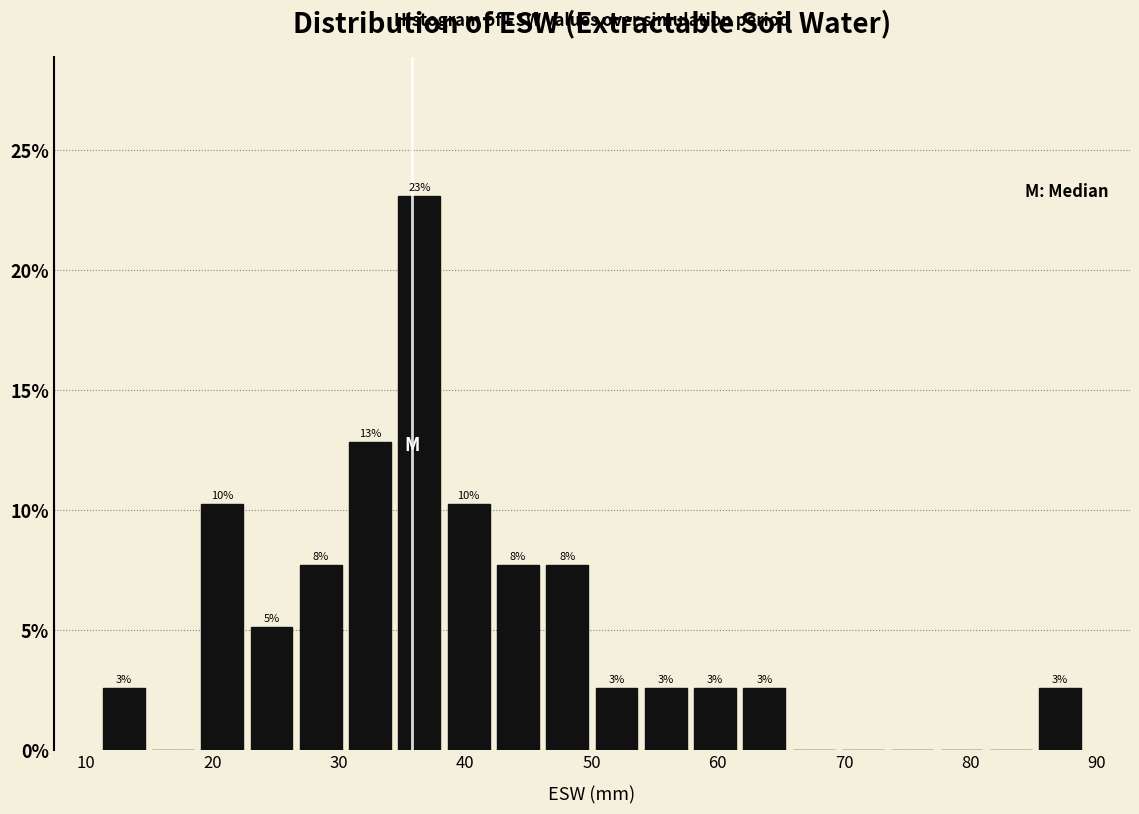

Around what value on the x-axis is the tallest bar? Give the approximate position of its centre, as read against the axis.

36